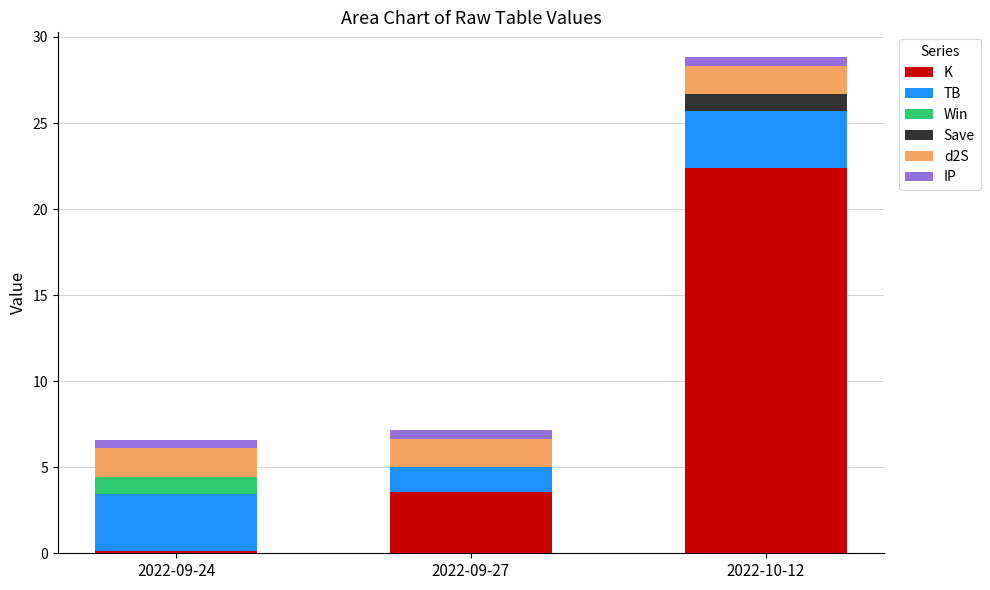

Is it true that K equals 0.1 at 2022-09-24?

True